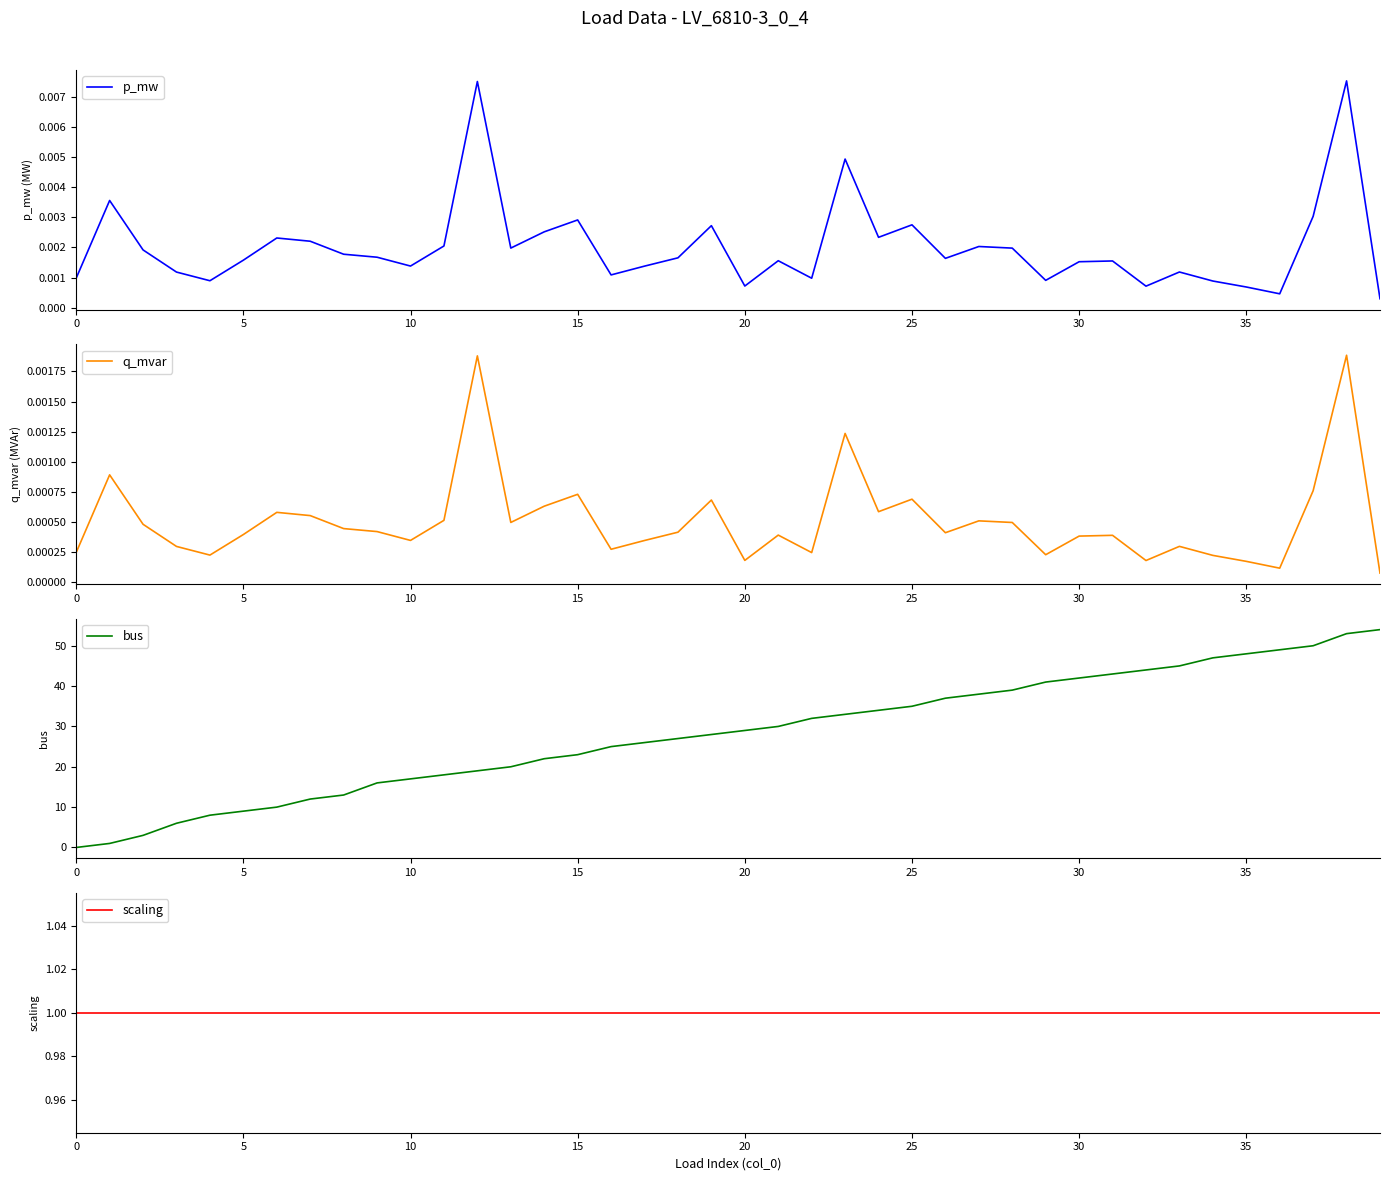

At which label does bus reach its peak?

39